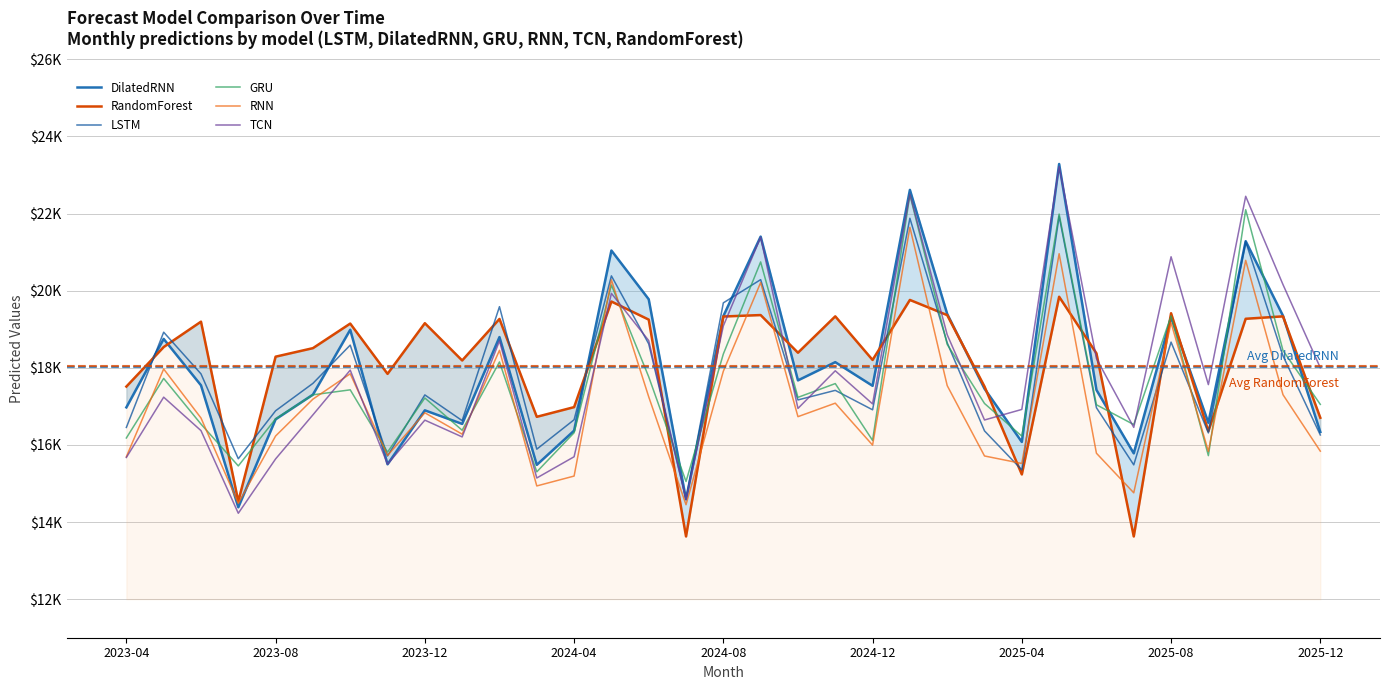

What is the difference between the GRU values at 2024-08 and 2025-04?

2130.6